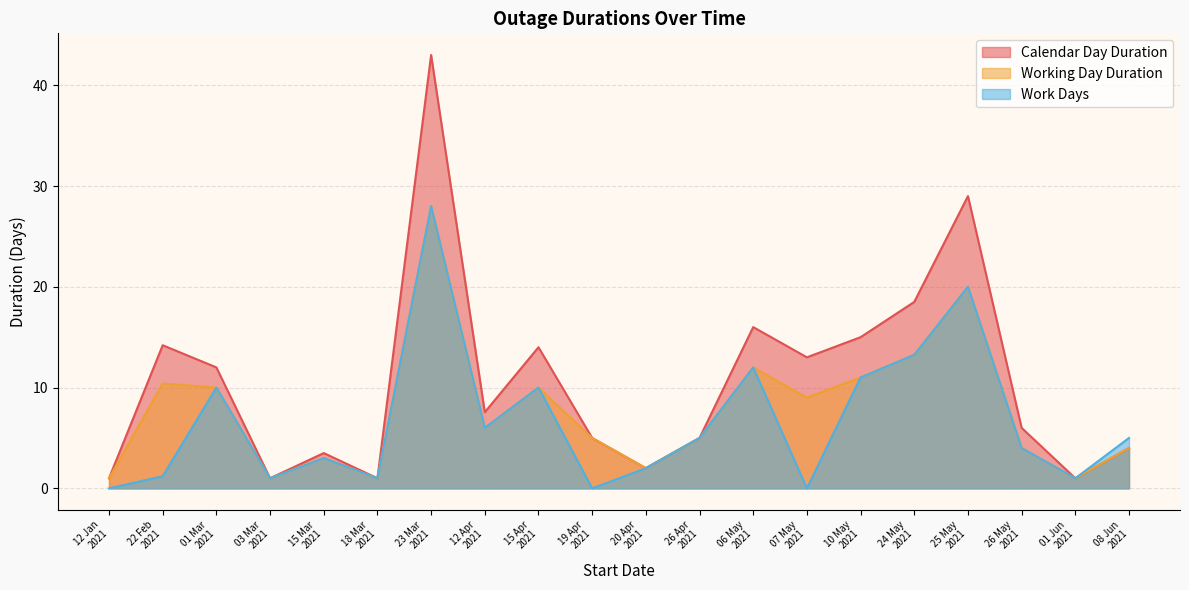

In Working Day Duration, how many points are lower than both neighbors (excluding endpoints)?

6